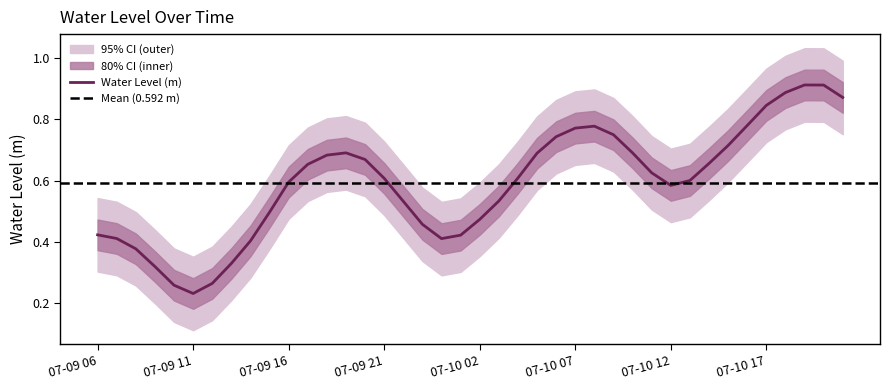

True or false: Water Level (m) has a value of 0.3 at 07-10 17.

False